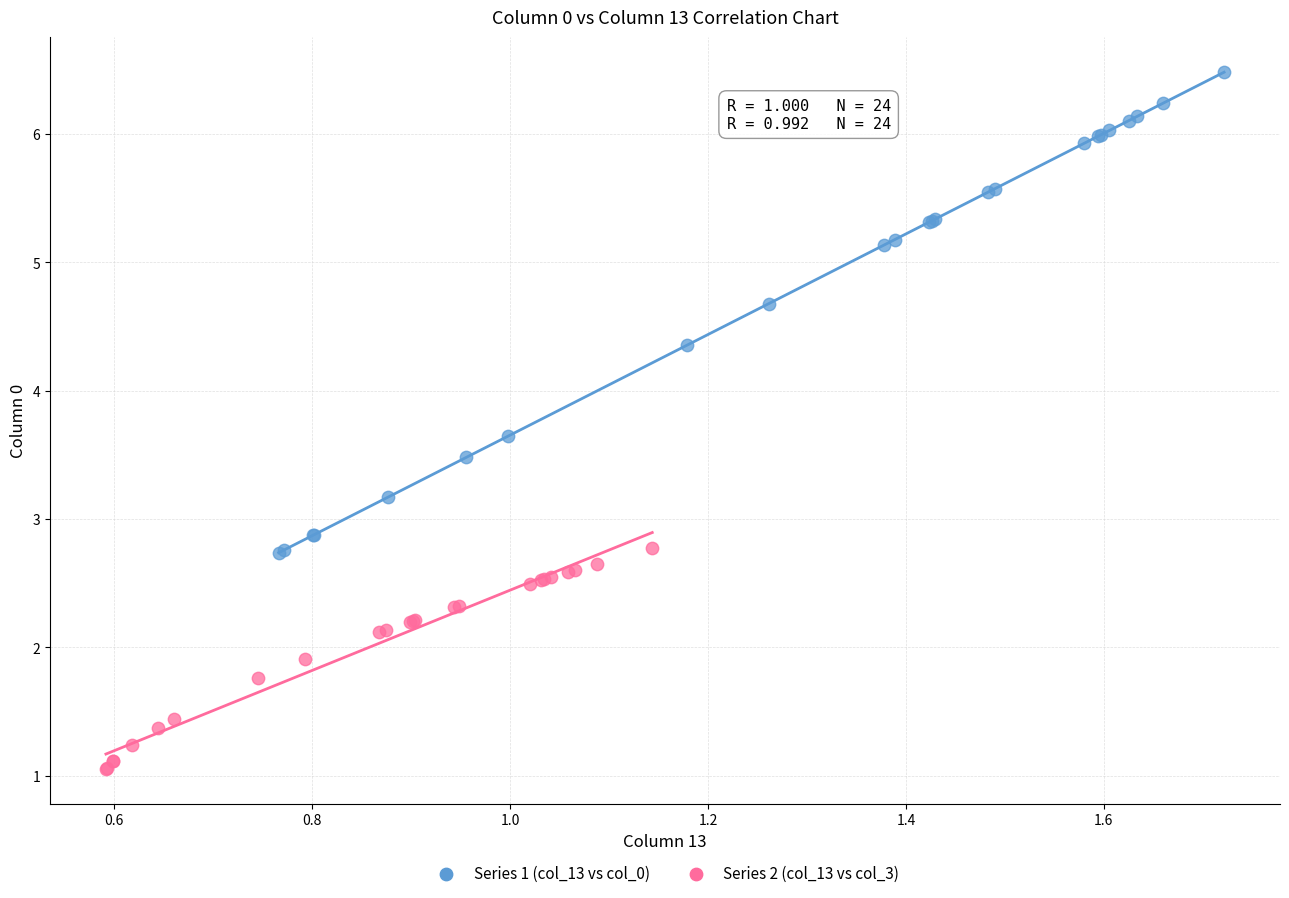

Which series reaches the minimum Y coordinate?

Series 2 (col_13 vs col_3)